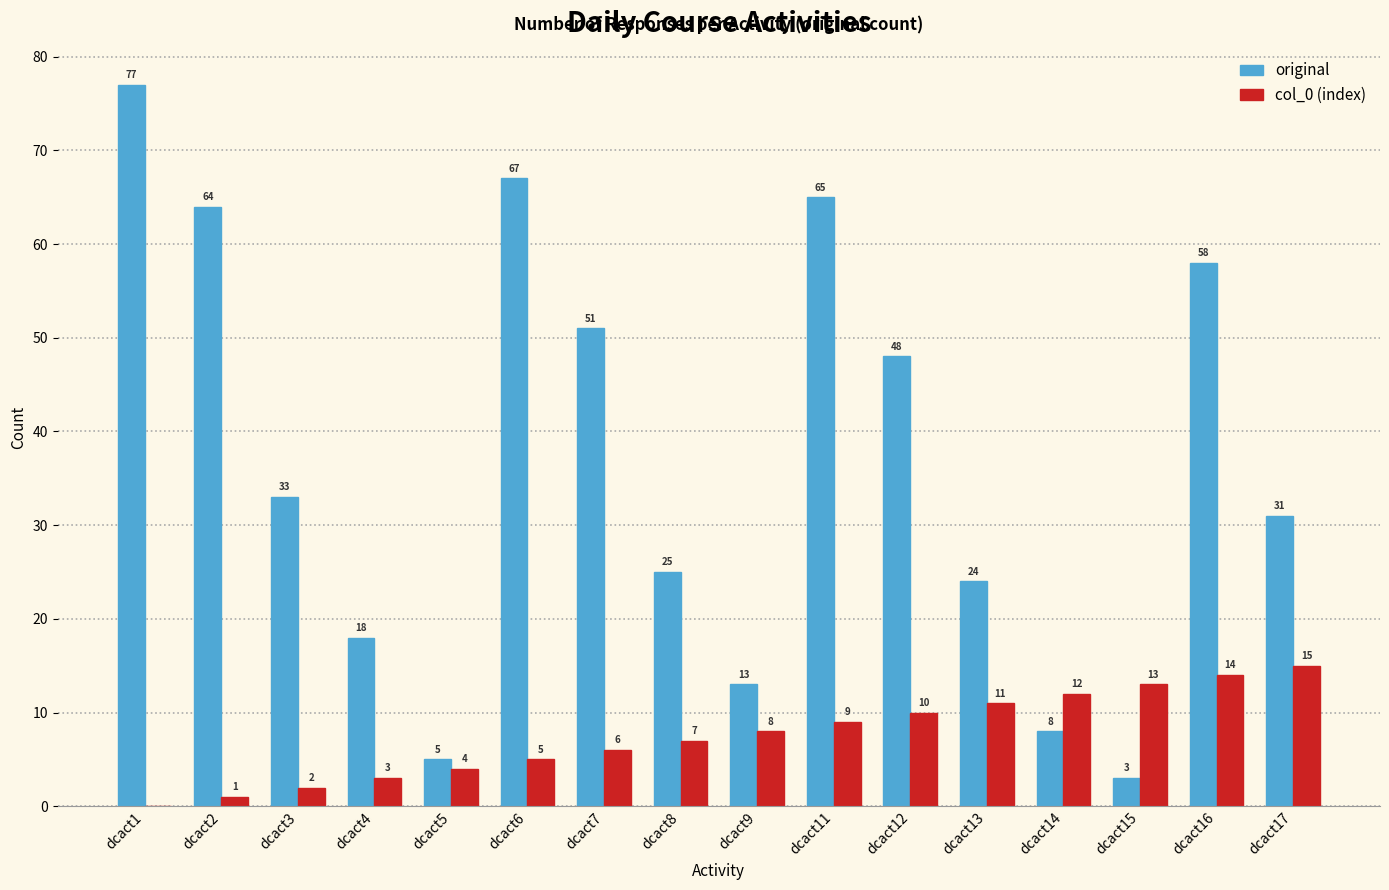

What is the highest value of the col_0 (index) series?

15